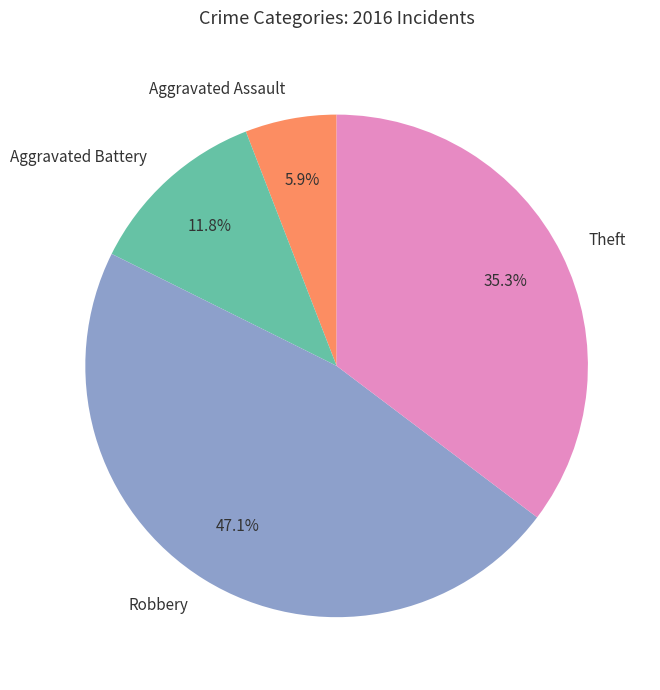

Count the number of slices in the pie.

4